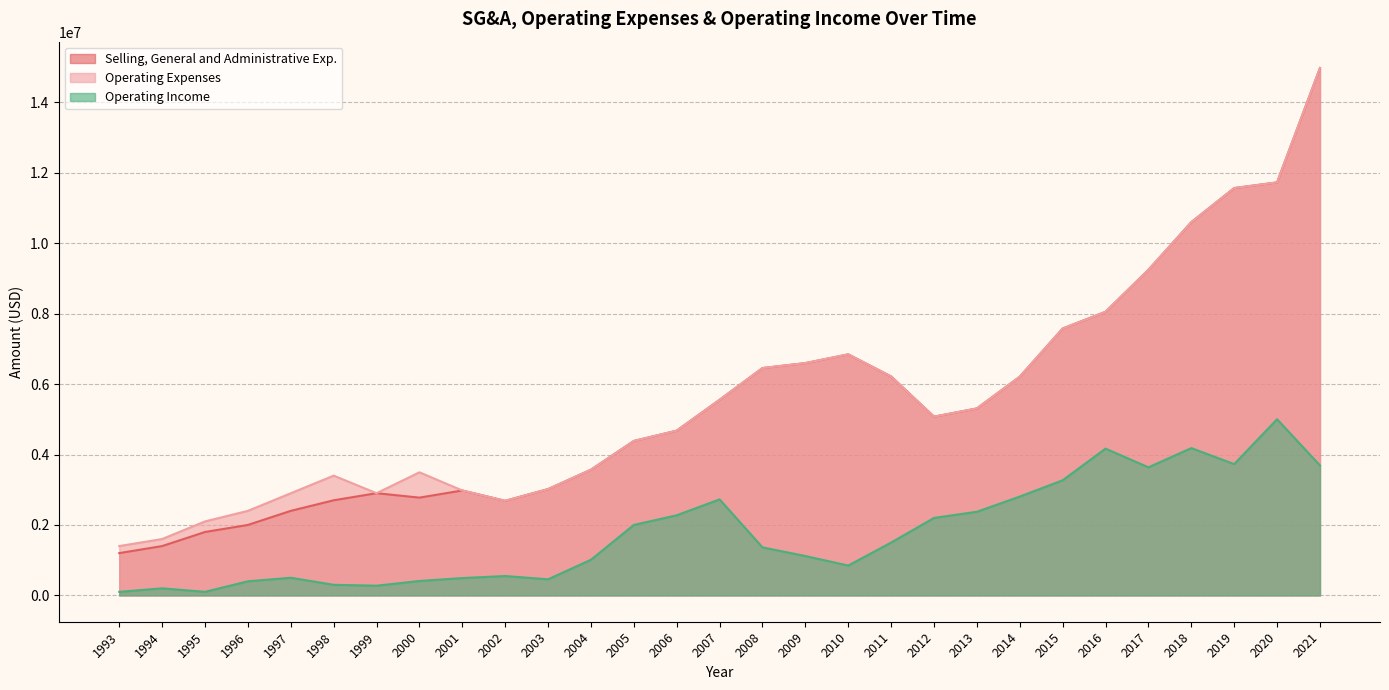

Rank the categories by Operating Income value from lowest to highest.

1993, 1995, 1994, 1999, 1998, 1996, 2000, 2003, 2001, 1997, 2002, 2010, 2004, 2009, 2008, 2011, 2005, 2012, 2006, 2013, 2007, 2014, 2015, 2017, 2021, 2019, 2016, 2018, 2020